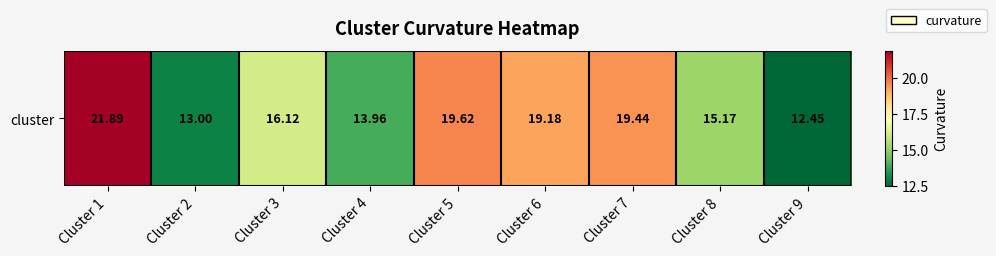

True or false: the data shows 4.7 at Cluster 2.

False